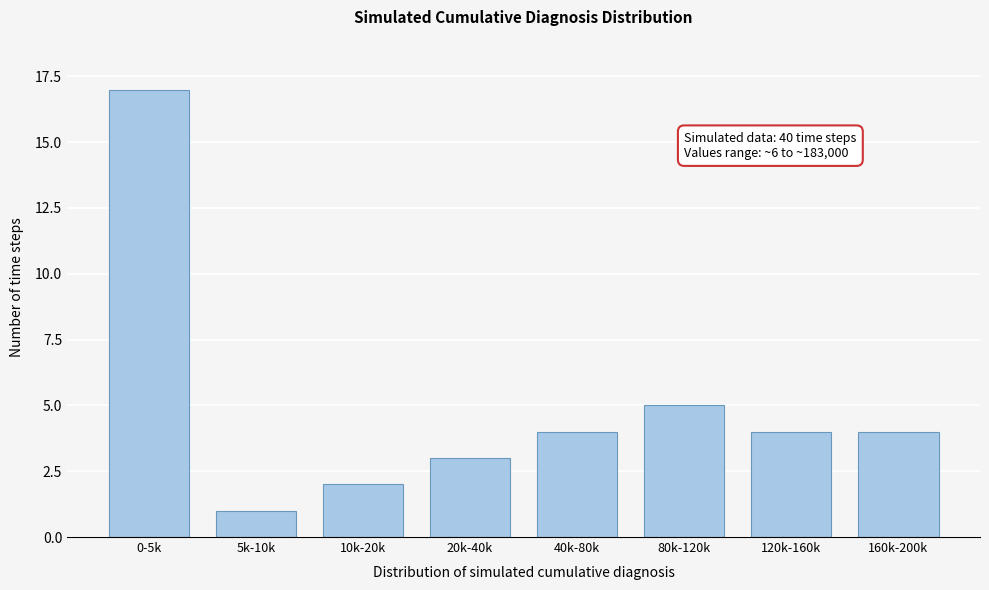

Reading right to left, transcribe all the data shown in this chart.

160k-200k=4	120k-160k=4	80k-120k=5	40k-80k=4	20k-40k=3	10k-20k=2	5k-10k=1	0-5k=17